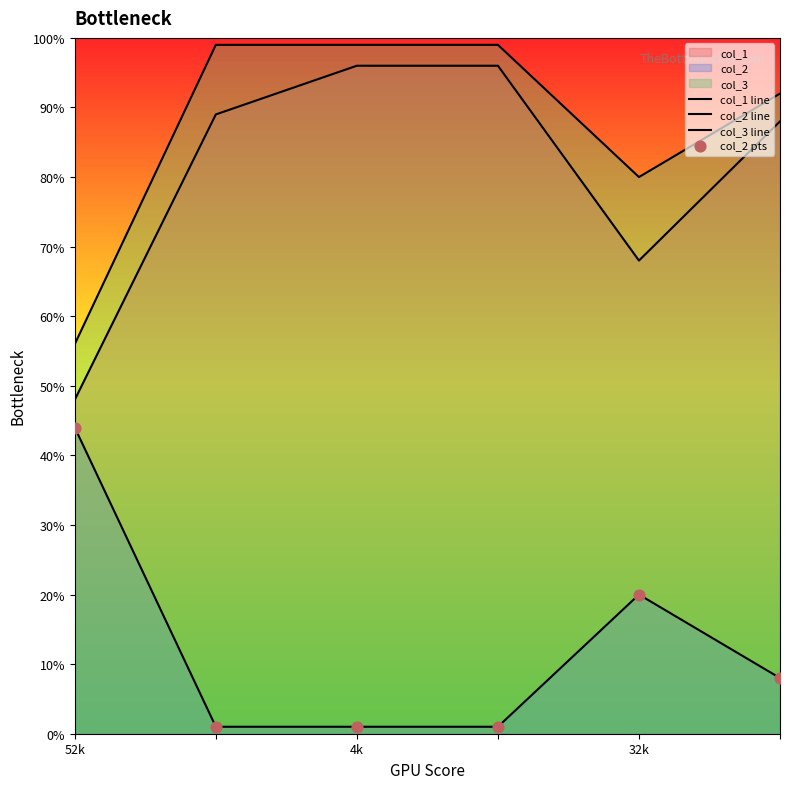

At how many categories does at least one series exceed 60?

5